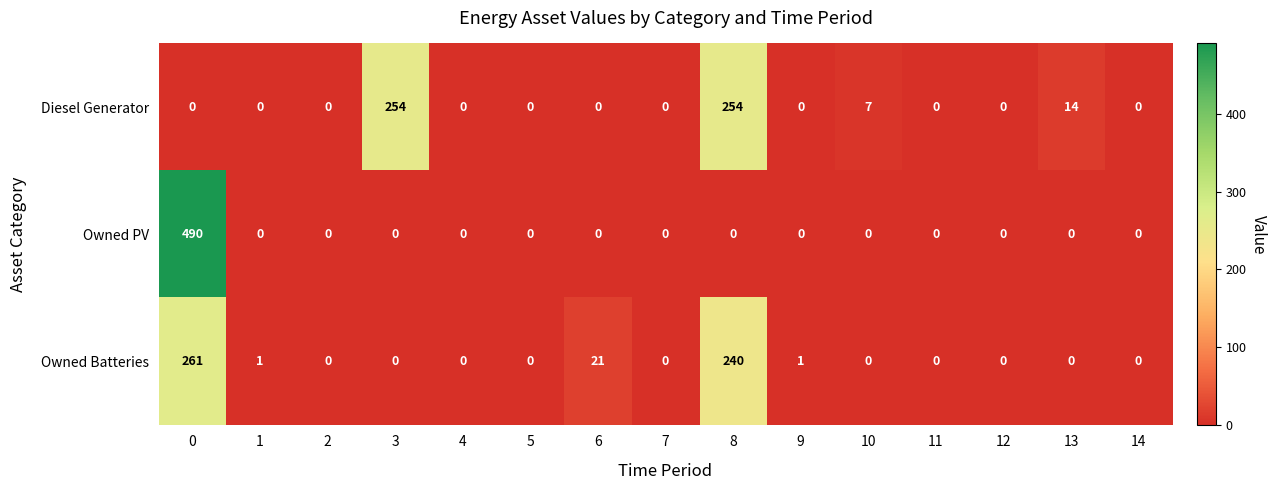

At how many categories does at least one series exceed 341?

1